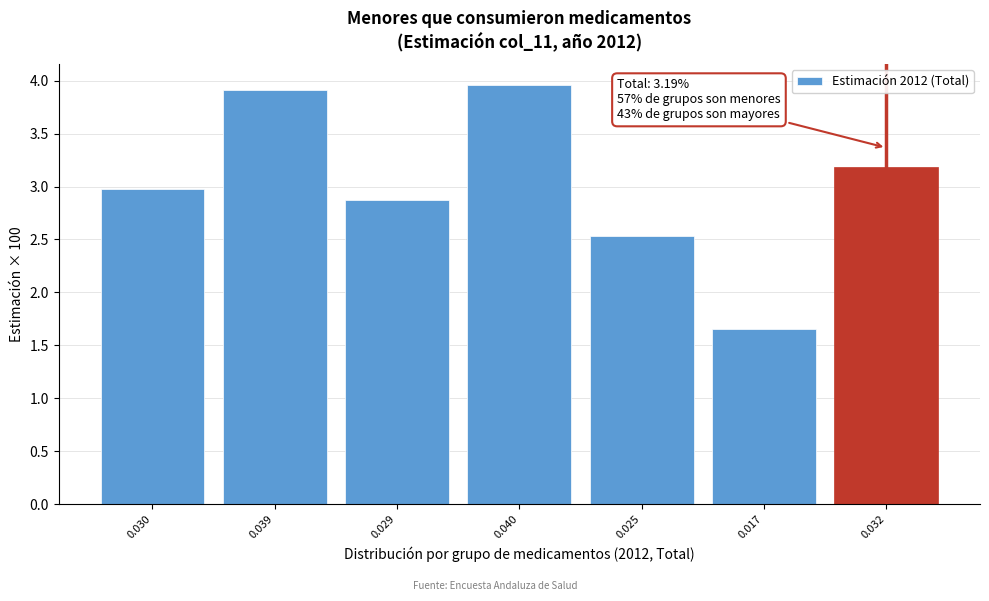

Is it true that the value at 0.030 is 2.1?

False